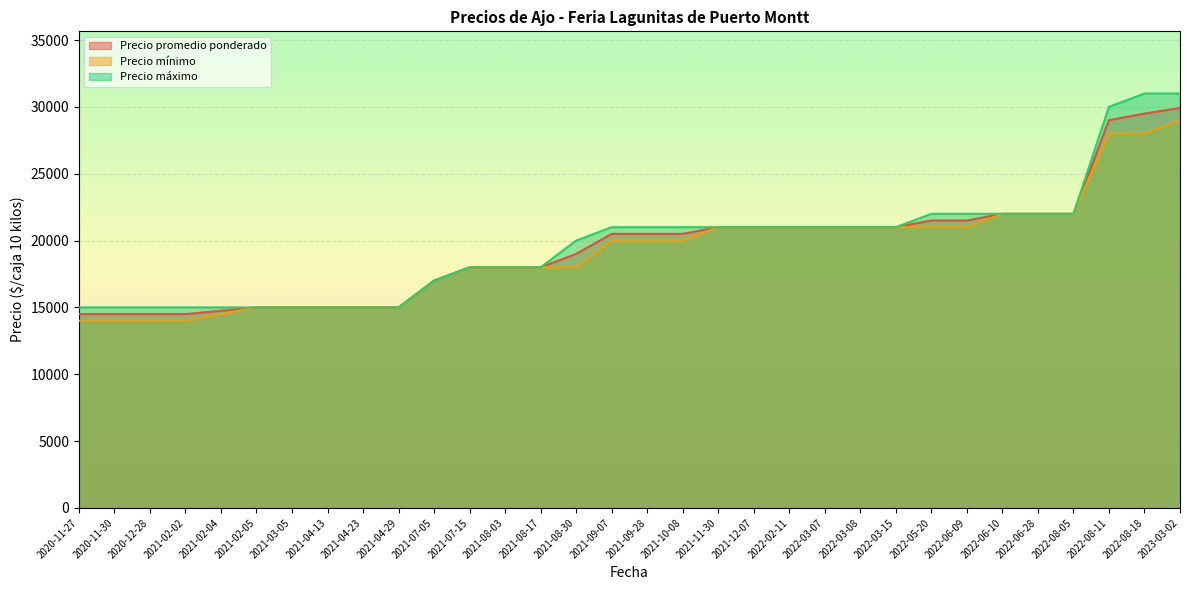

What position from the left is 2020-11-30?

2